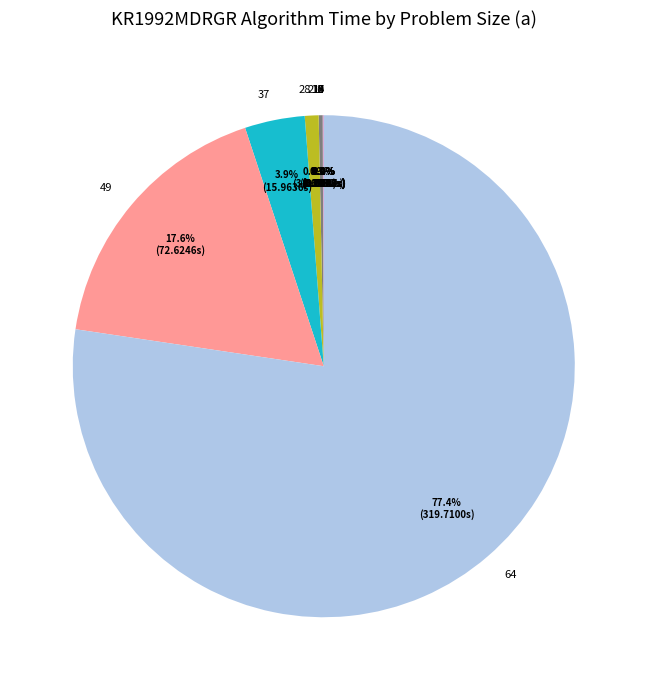

Is there a majority slice in this chart?

Yes